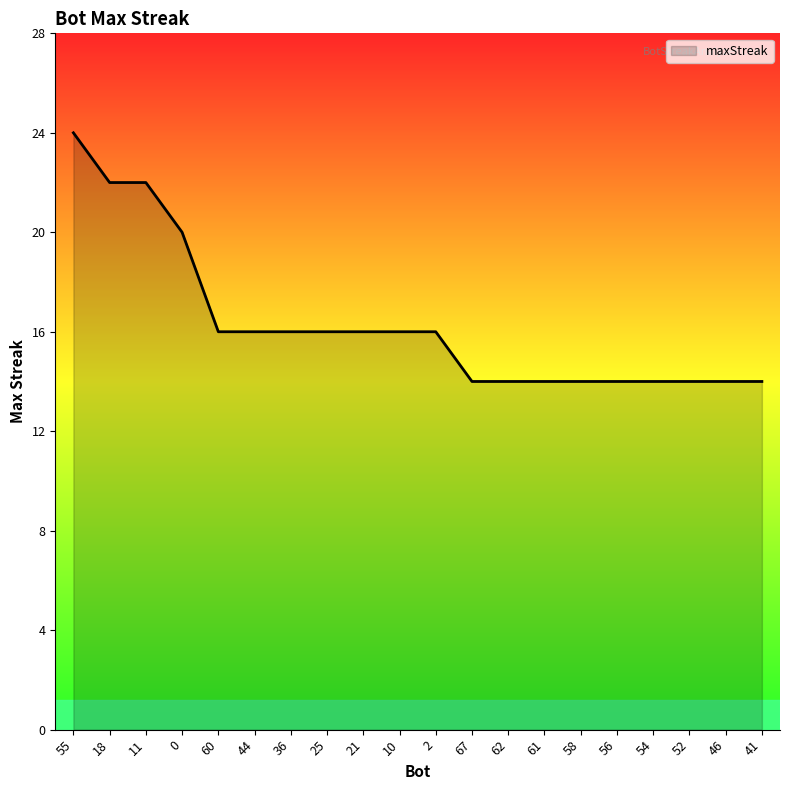

At which category does the chart reach its peak across all series?

55